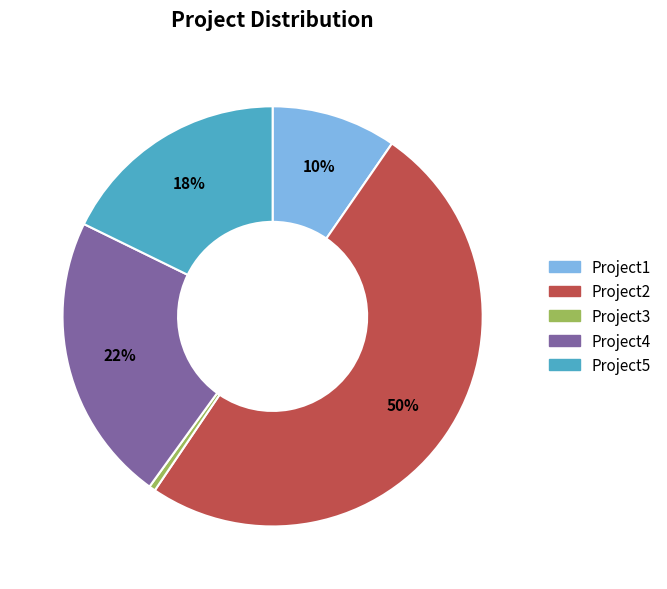

To the nearest percent, what percentage of the pie is Project2?

50%